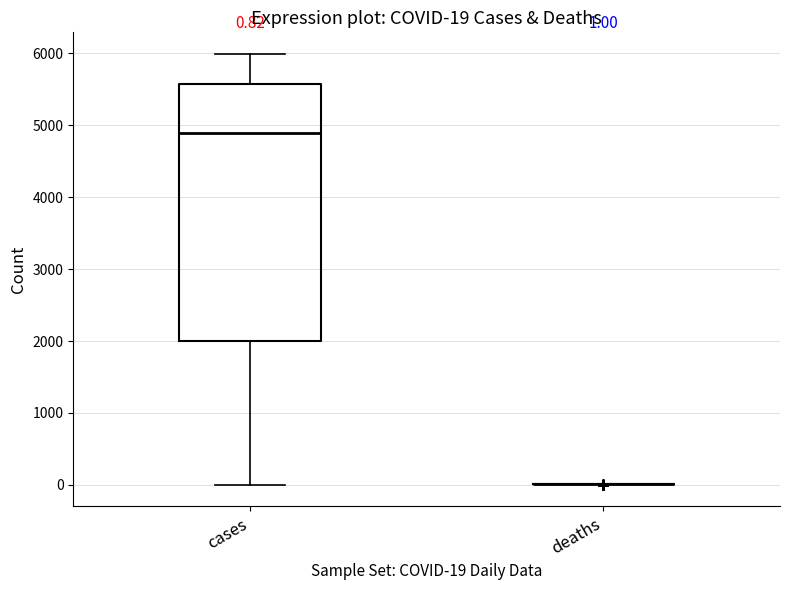

Which box is the tallest, from its lower edge to its upper edge?

cases